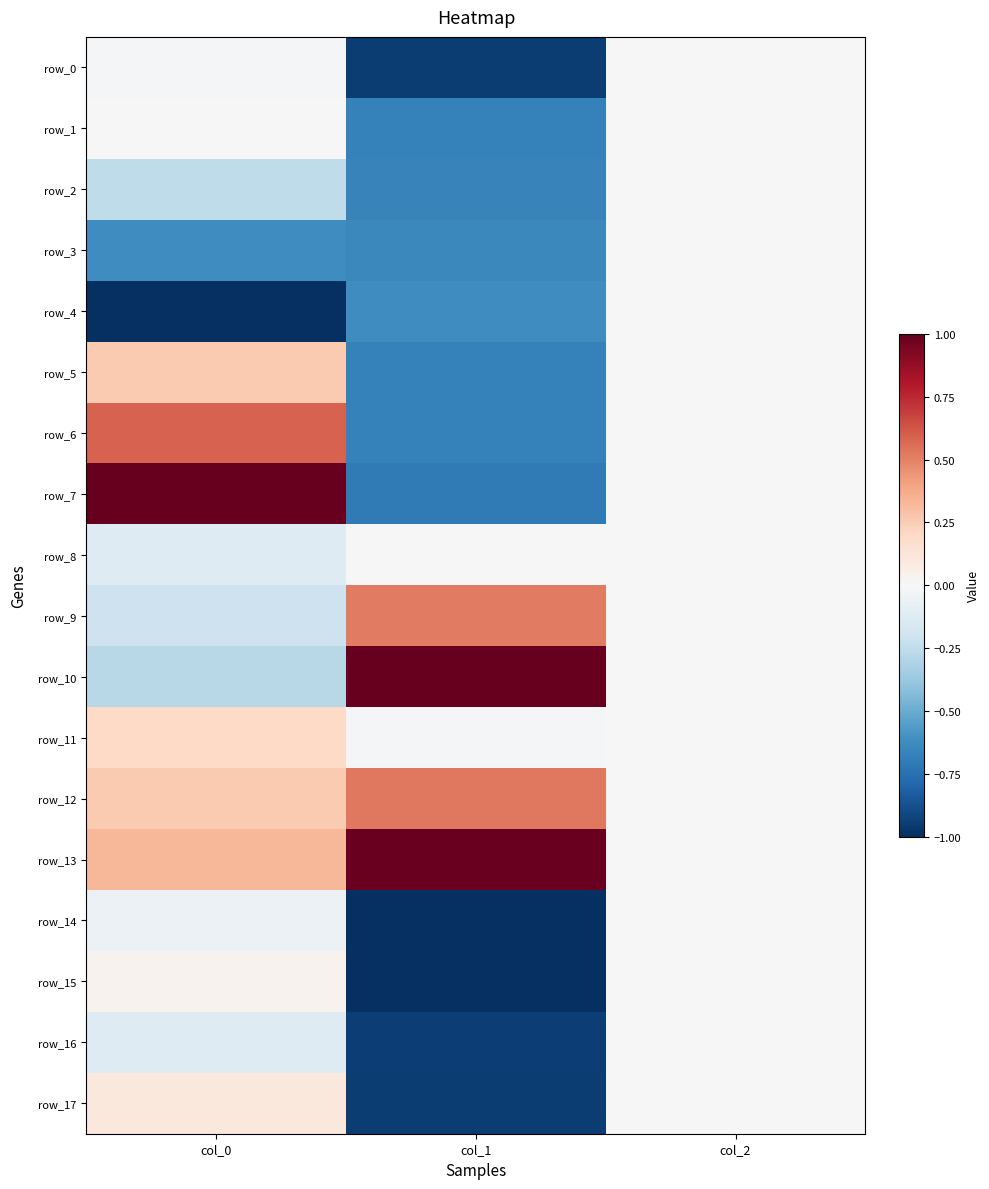

What is the sum of the row_7 values at col_2 and col_1?

-0.7